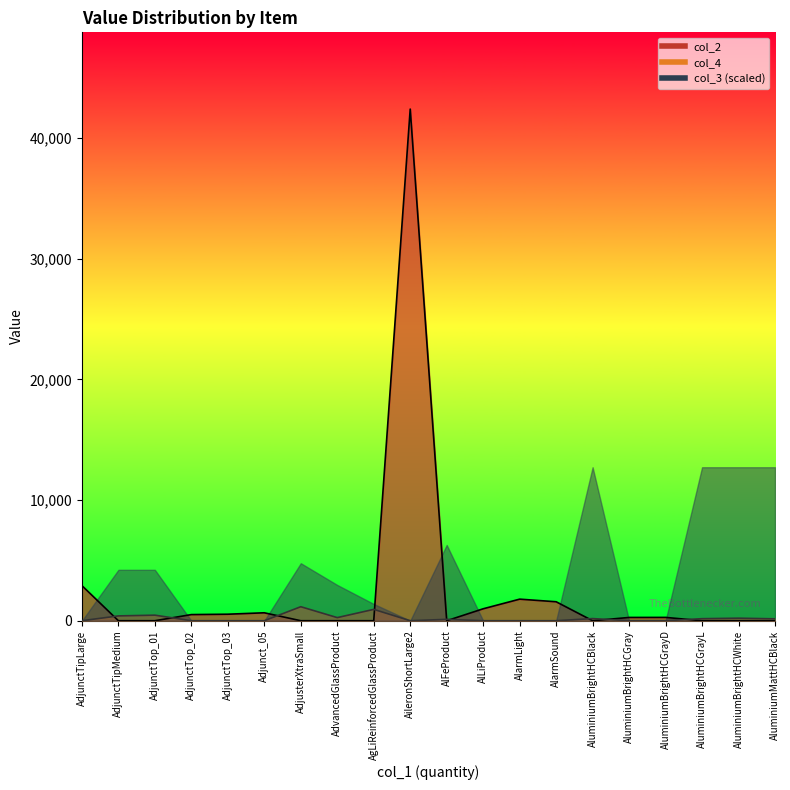

The value of col_4 at AileronShortLarge2 is 0.0. True or false?

True